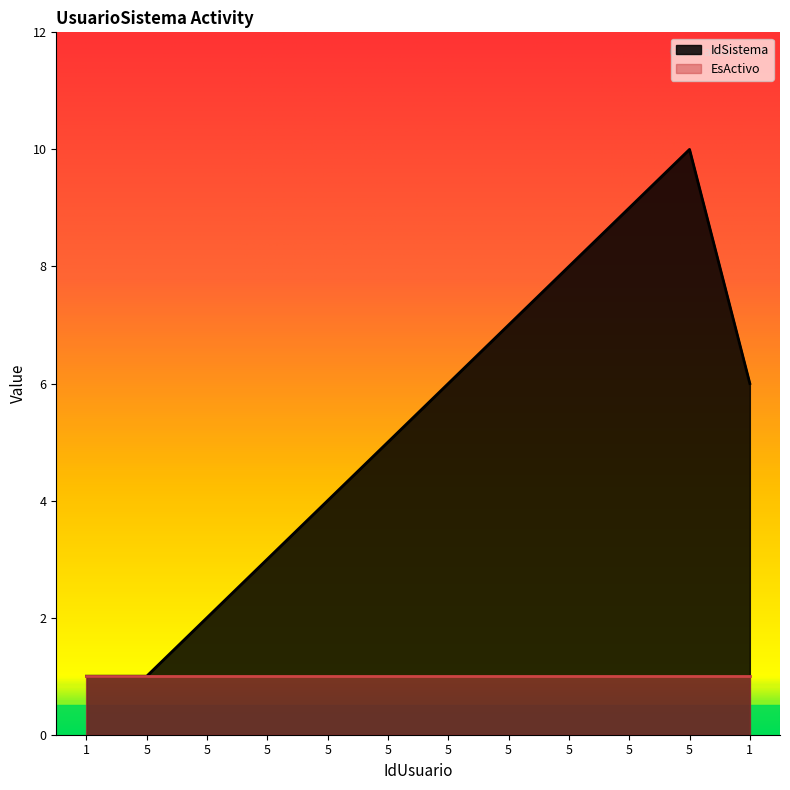

How many points are higher than both their immediate neighbors (excluding endpoints)?

1